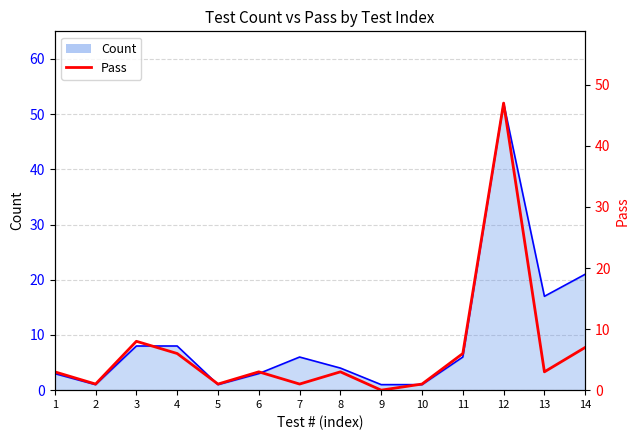

Which has a higher value, 4 or 14?

14